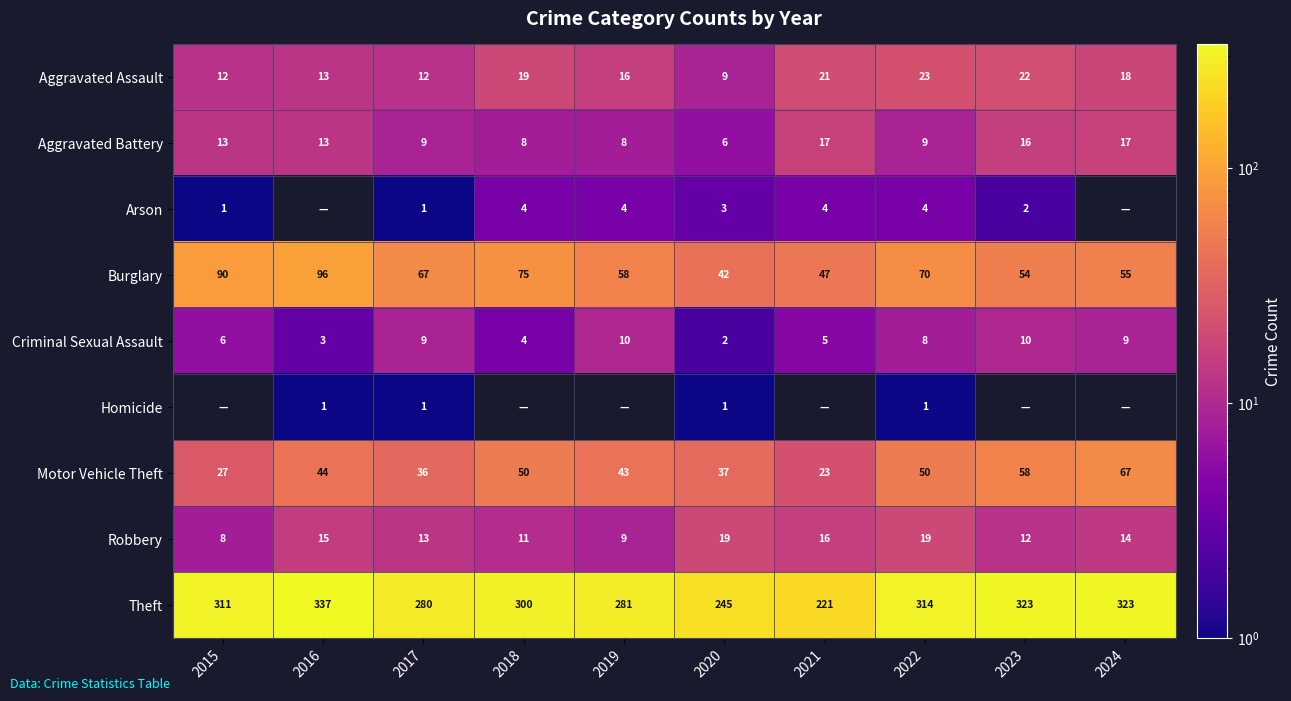

Is the value of Arson at 2017 greater than the value of Motor Vehicle Theft at 2021?

No